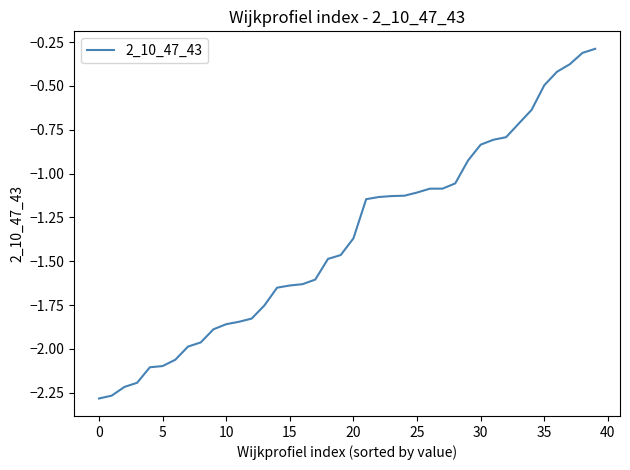

What is the difference between the maximum and minimum values?

2.0